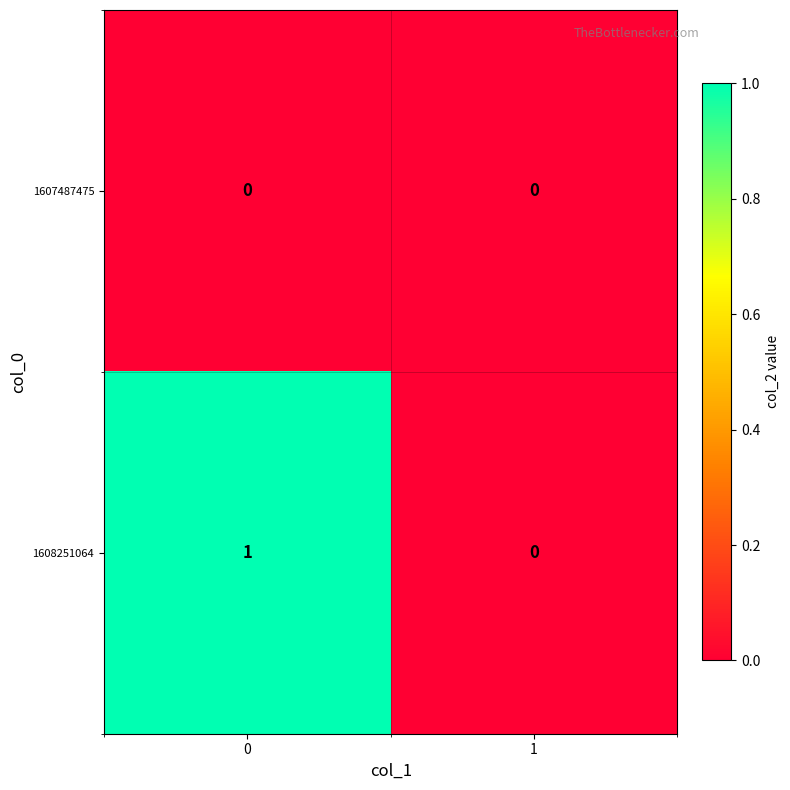

Which series has the largest range (max minus min)?

1608251064